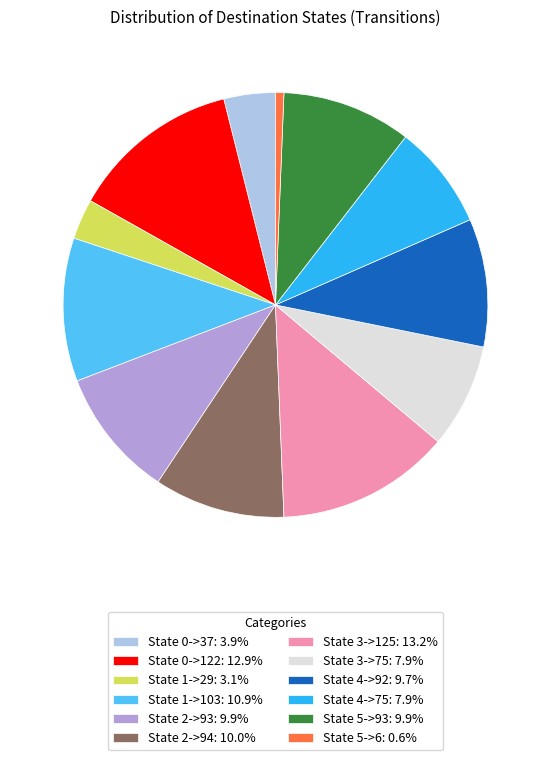

How many segments does this pie chart have?

12